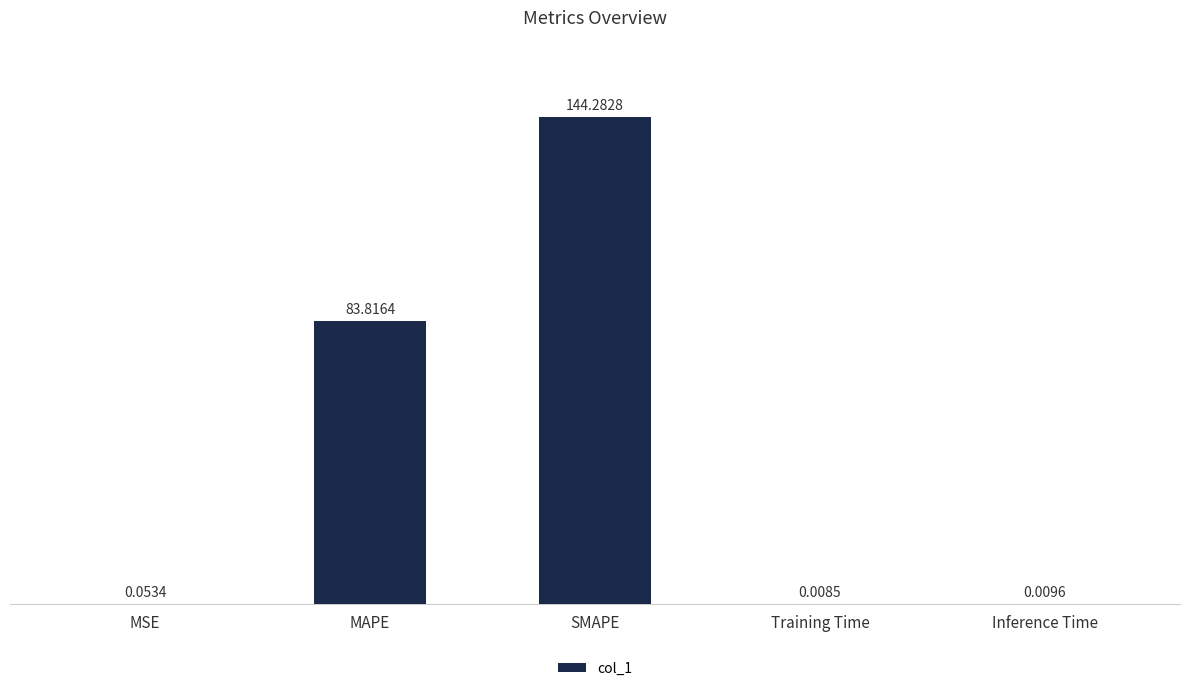

At which label is the value closest to 72?

MAPE